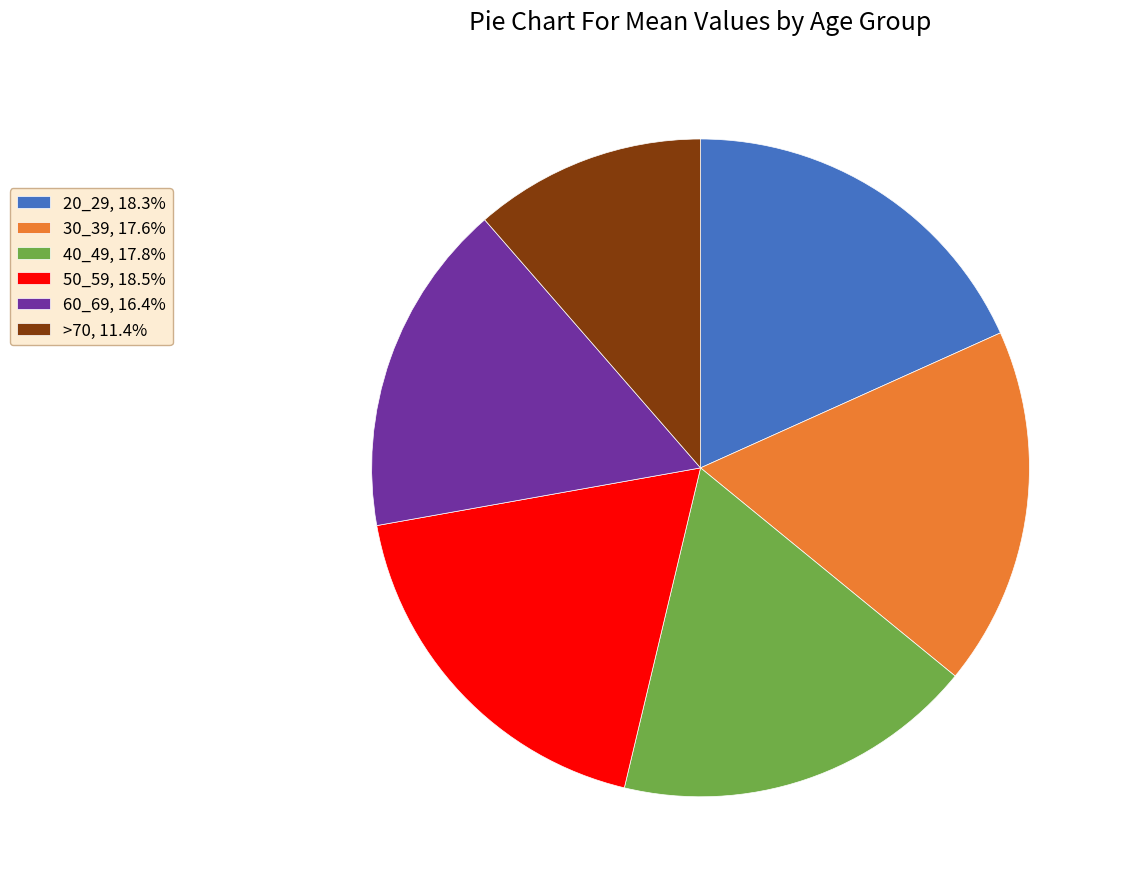

Is there any slice that represents more than half of the pie?

No